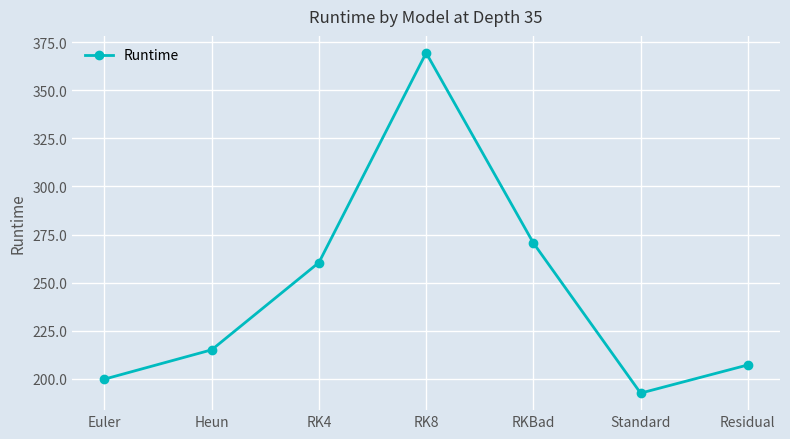

The value at RKBad is 270.6. True or false?

True